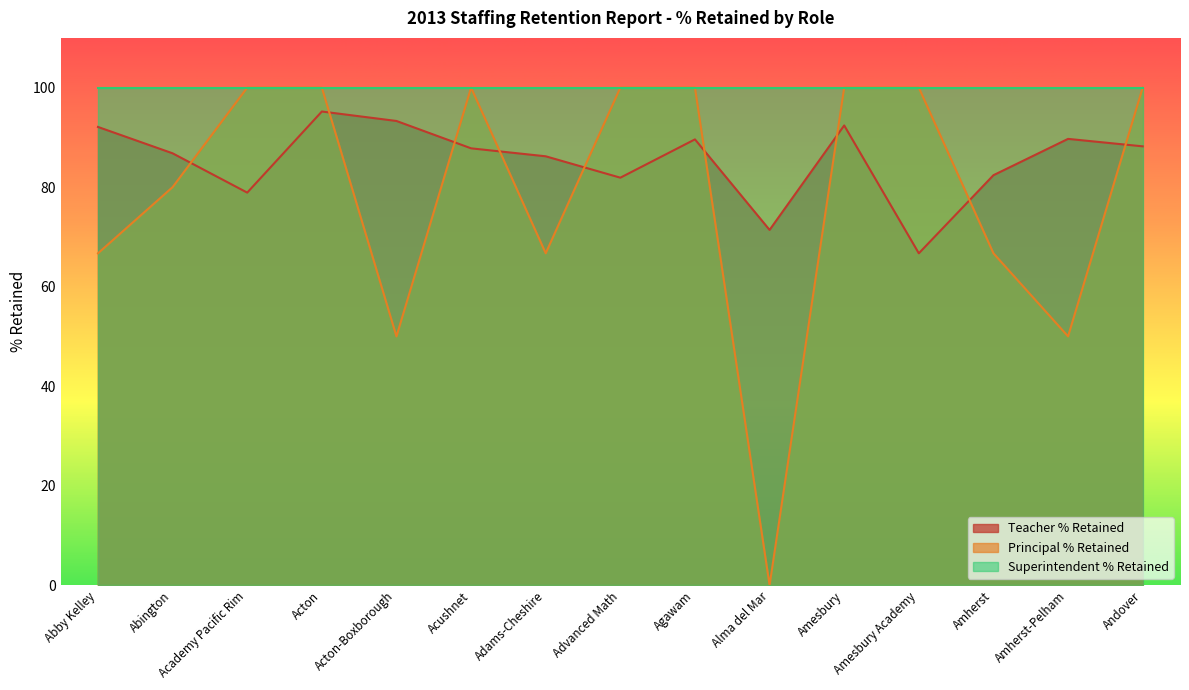

Which series has the largest total across all categories?

Superintendent % Retained